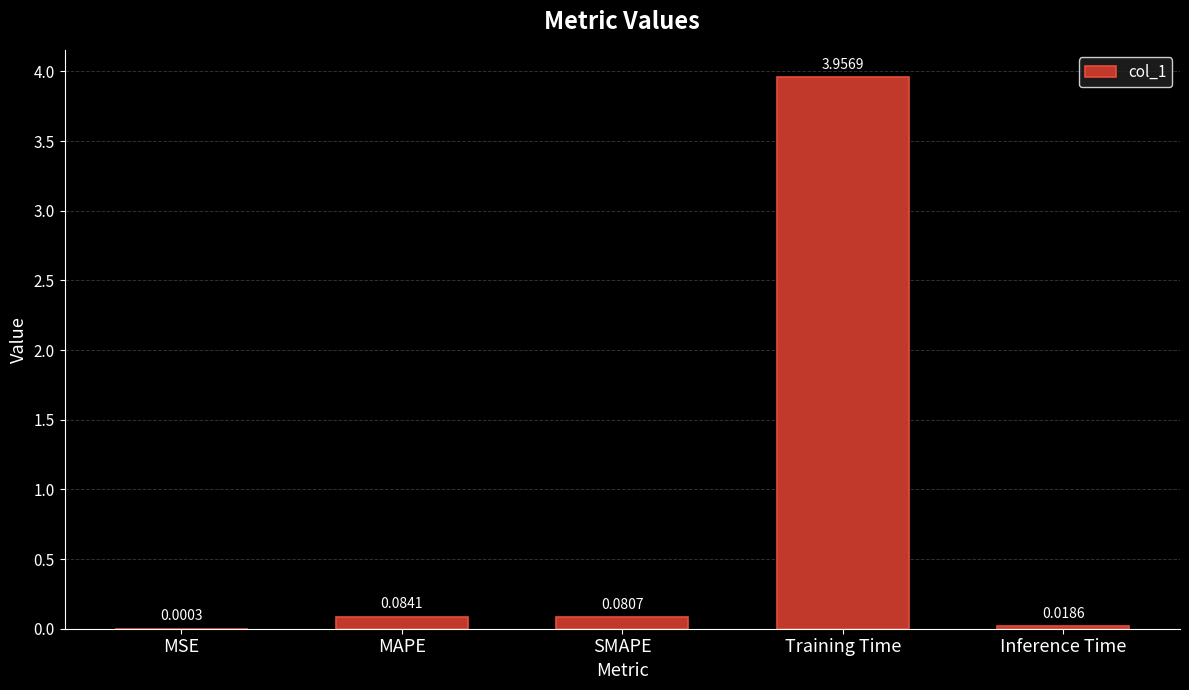

Which has a higher value, MSE or Inference Time?

Inference Time